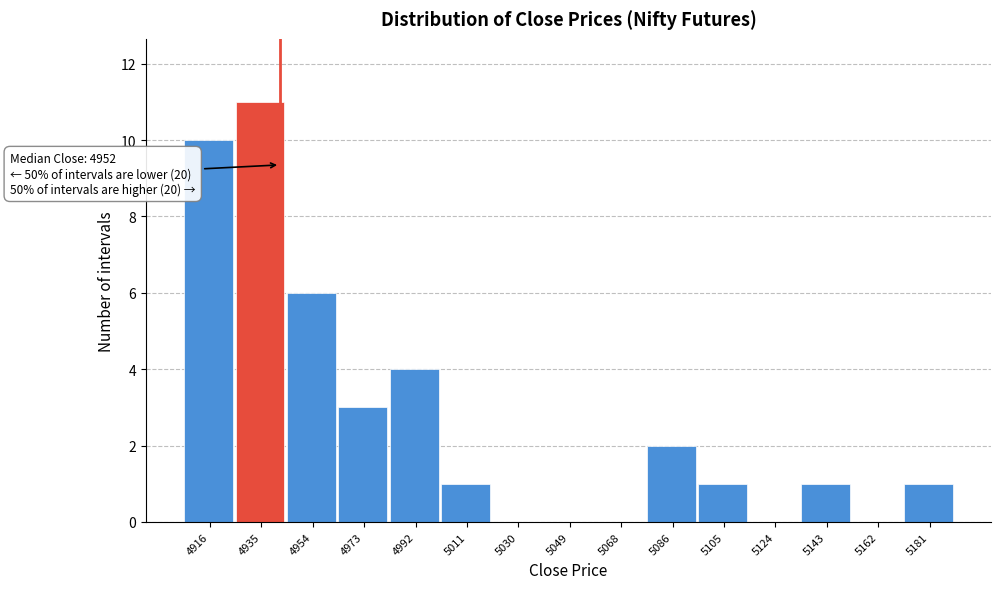

Reading right to left, extract all data points from this chart.

5181=1	5162=0	5143=1	5124=0	5105=1	5086=2	5068=0	5049=0	5030=0	5011=1	4992=4	4973=3	4954=6	4935=11	4916=10